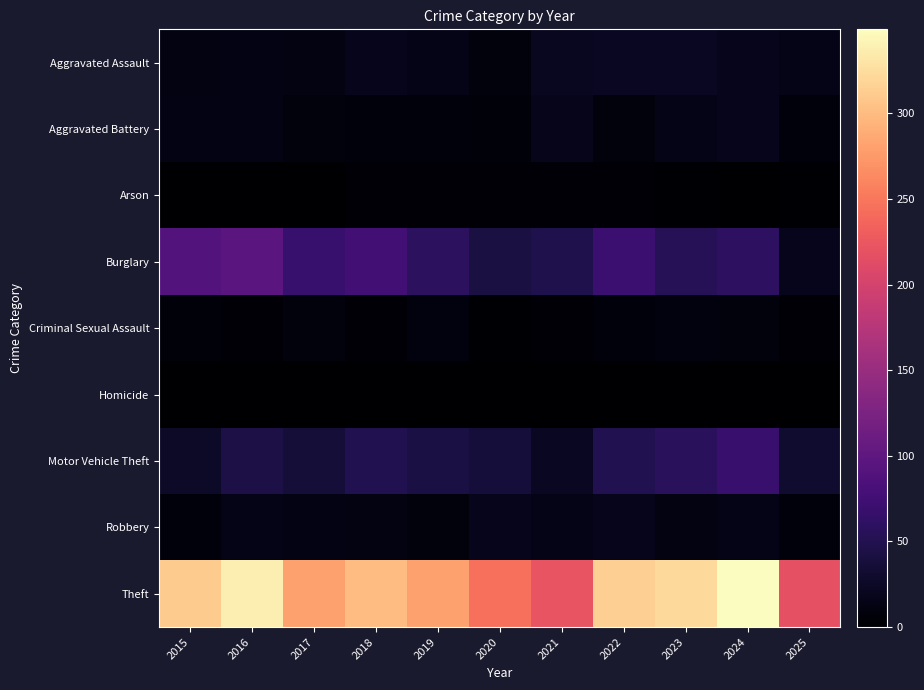

What is the total value across all series at 2025?

304